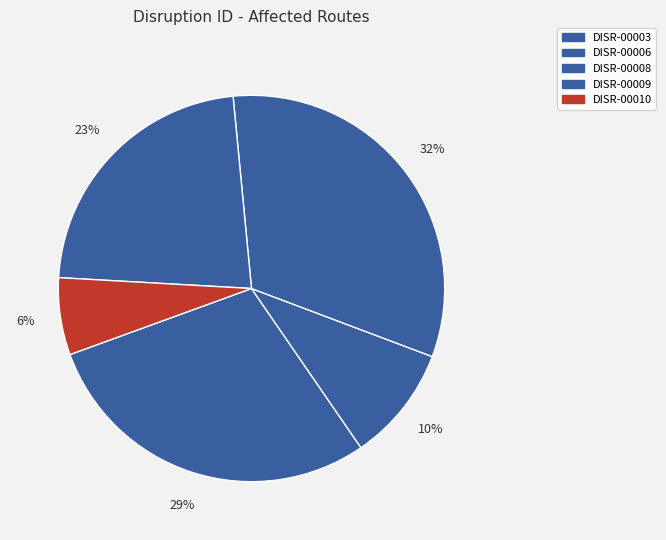

Rank the categories by value from lowest to highest.

DISR-00010, DISR-00006, DISR-00009, DISR-00003, DISR-00008